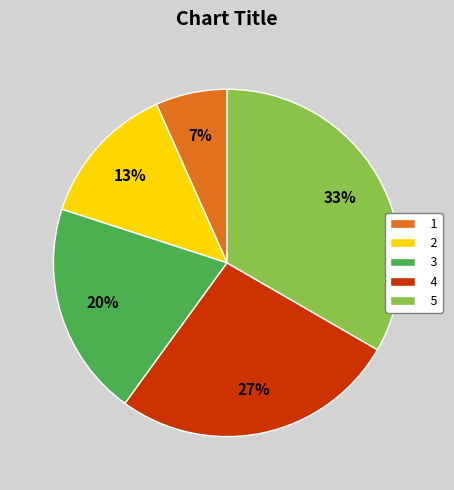

Is the sum of 1 and 4 greater than half?

No